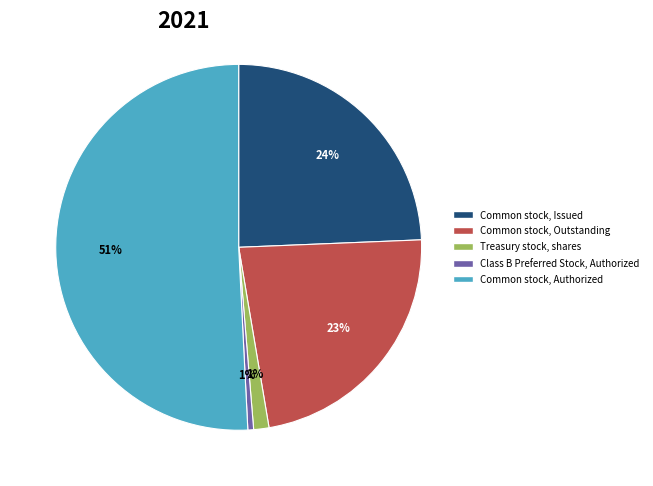

Count the number of slices in the pie.

5